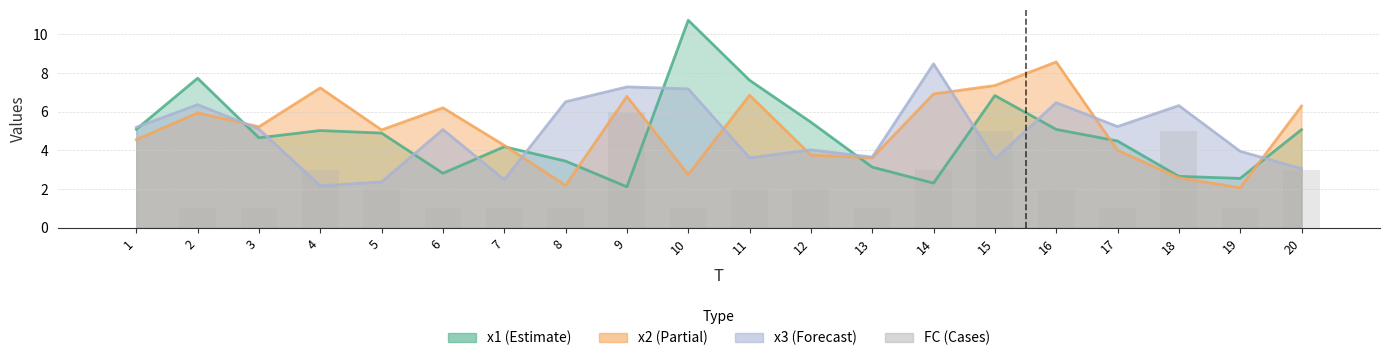

List the labels in order of value, smallest first.

1, 2, 3, 6, 7, 8, 10, 13, 17, 19, 5, 11, 12, 16, 4, 14, 20, 15, 18, 9